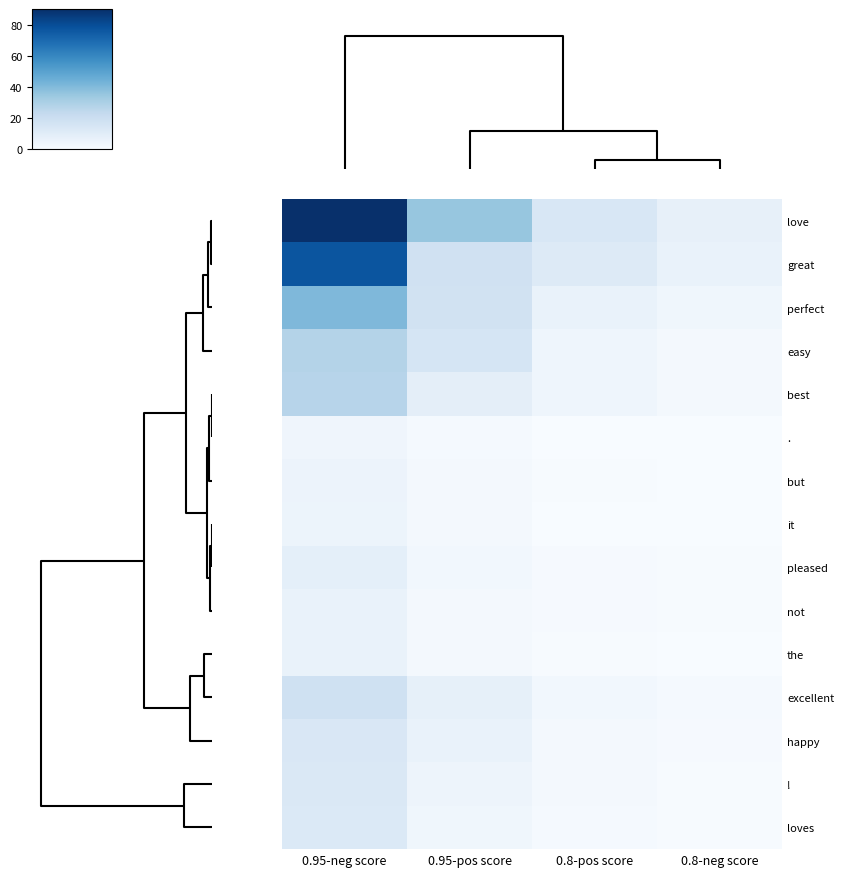

Reading left to right, transcribe all the data shown in this chart.

love: 0.95-neg score=90.0	0.95-pos score=35.2	0.8-pos score=13.8	0.8-neg score=7.4
great: 0.95-neg score=77.0	0.95-pos score=17.6	0.8-pos score=11.6	0.8-neg score=6.1
perfect: 0.95-neg score=40.7	0.95-pos score=17.6	0.8-pos score=6.2	0.8-neg score=3.3
easy: 0.95-neg score=27.8	0.95-pos score=15.2	0.8-pos score=4.0	0.8-neg score=2.1
best: 0.95-neg score=26.5	0.95-pos score=8.6	0.8-pos score=4.0	0.8-neg score=2.1
.: 0.95-neg score=3.7	0.95-pos score=1.4	0.8-pos score=0.1	0.8-neg score=0.0
but: 0.95-neg score=5.0	0.95-pos score=1.6	0.8-pos score=0.4	0.8-neg score=0.2
it: 0.95-neg score=4.8	0.95-pos score=1.5	0.8-pos score=0.2	0.8-neg score=0.0
pleased: 0.95-neg score=8.2	0.95-pos score=2.6	0.8-pos score=0.8	0.8-neg score=0.4
not: 0.95-neg score=6.3	0.95-pos score=1.9	0.8-pos score=0.8	0.8-neg score=0.4
the: 0.95-neg score=6.0	0.95-pos score=1.7	0.8-pos score=0.6	0.8-neg score=0.3
excellent: 0.95-neg score=18.1	0.95-pos score=7.7	0.8-pos score=2.7	0.8-neg score=1.4
happy: 0.95-neg score=13.6	0.95-pos score=6.3	0.8-pos score=2.0	0.8-neg score=1.0
!: 0.95-neg score=13.0	0.95-pos score=4.4	0.8-pos score=1.4	0.8-neg score=0.5
loves: 0.95-neg score=12.5	0.95-pos score=3.4	0.8-pos score=1.1	0.8-neg score=0.5